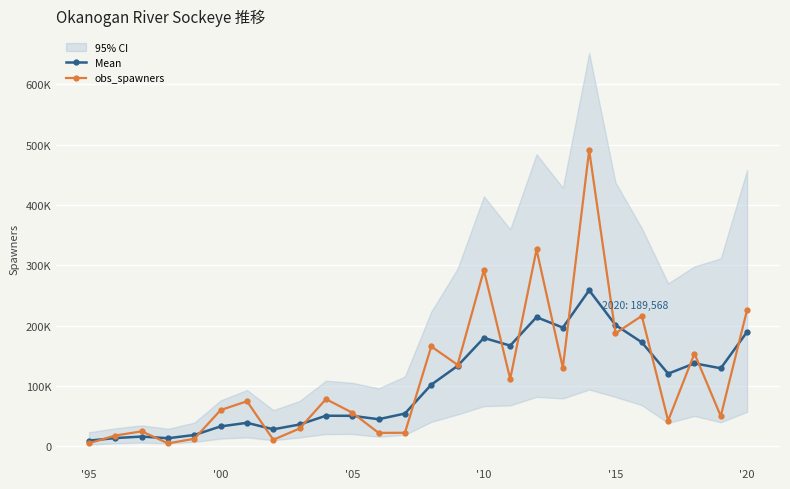

What is the value of the Mean point at the 7th from the left?

38766.7